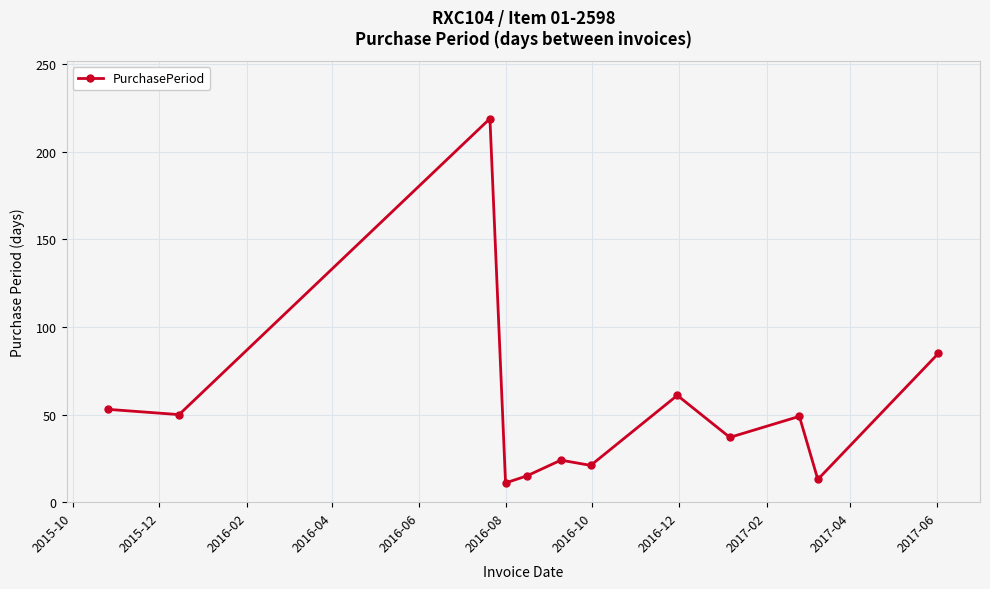

What is the value of the 3rd point from the left?

219